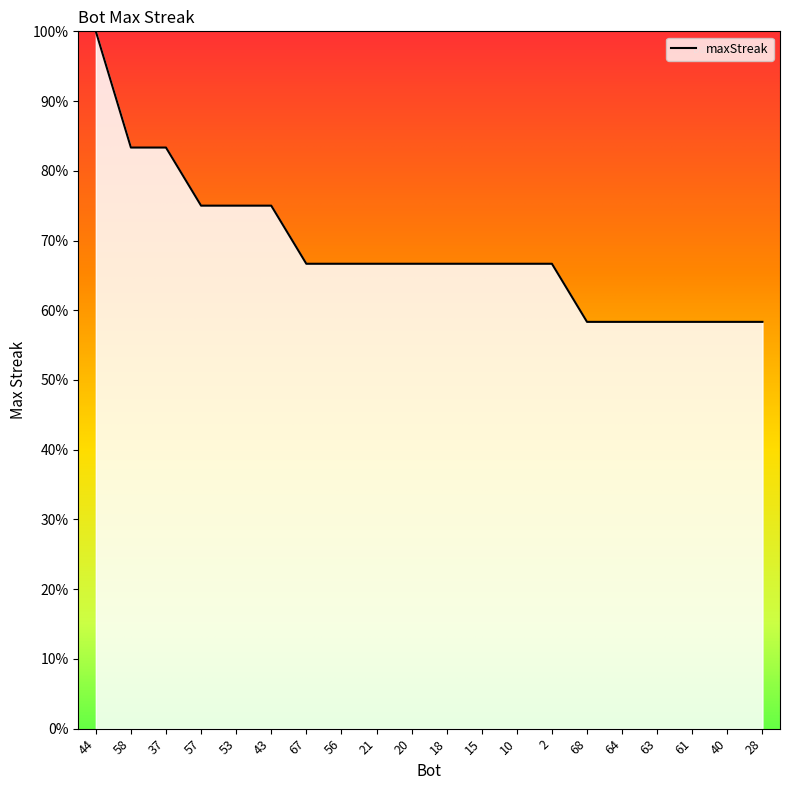

How many lines are shown in the chart?

1